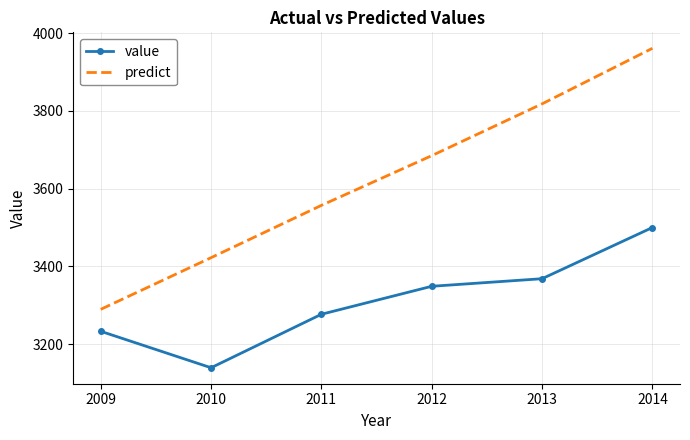

Which series has the widest spread of values?

predict